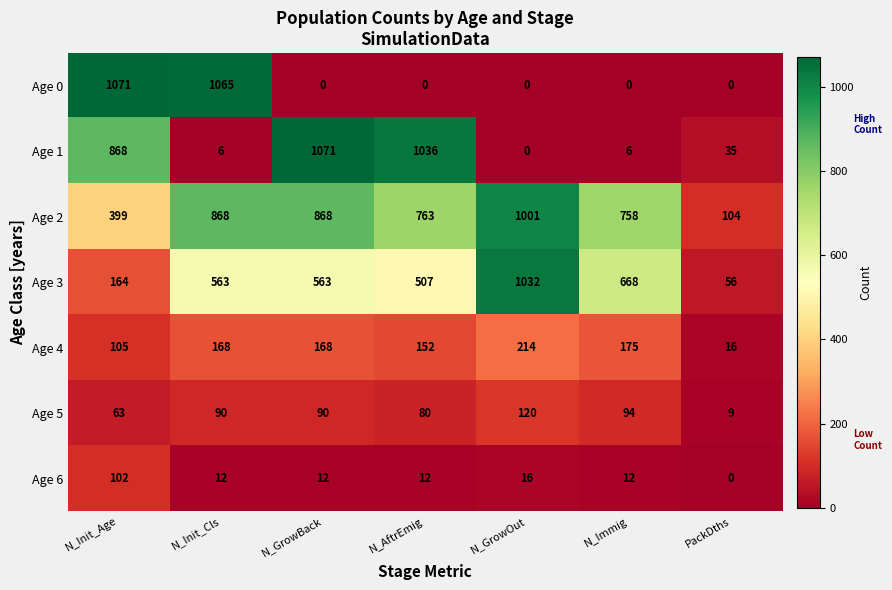

What is the sum of the Age 3 values at N_GrowBack and N_GrowOut?

1595